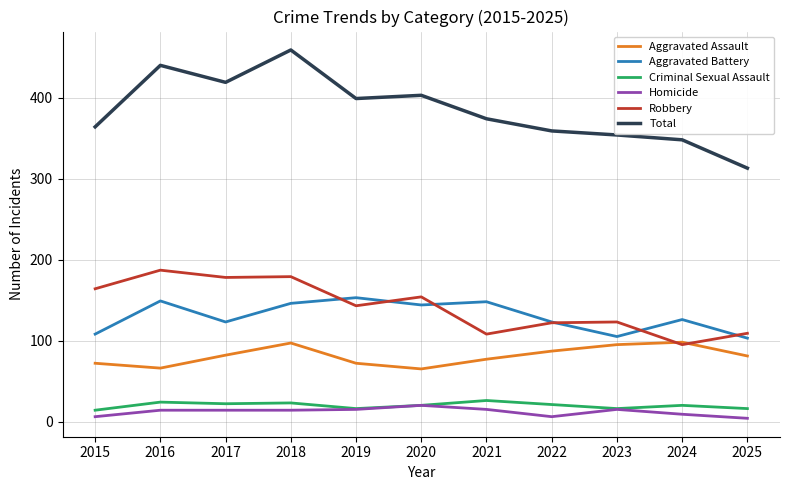

Is this an area chart (filled region under the line)?

No